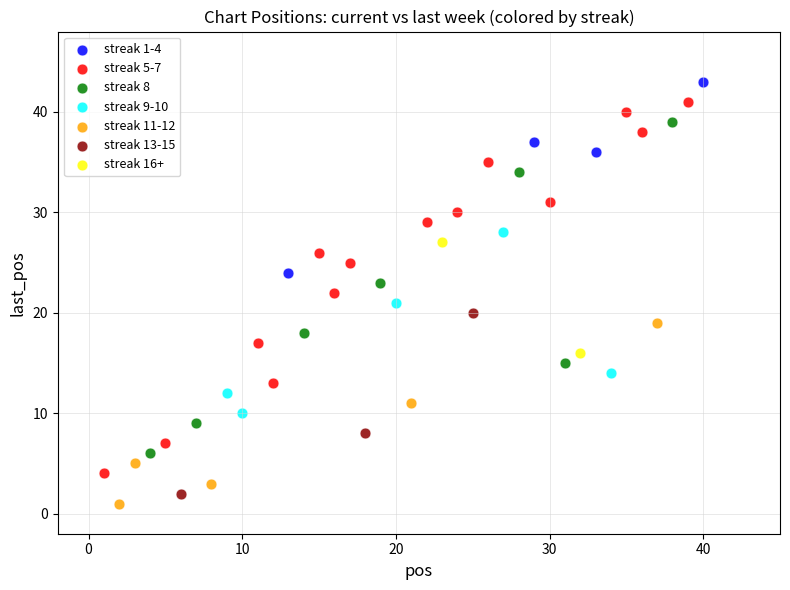

Which series has the widest spread of Y values?

streak 5-7